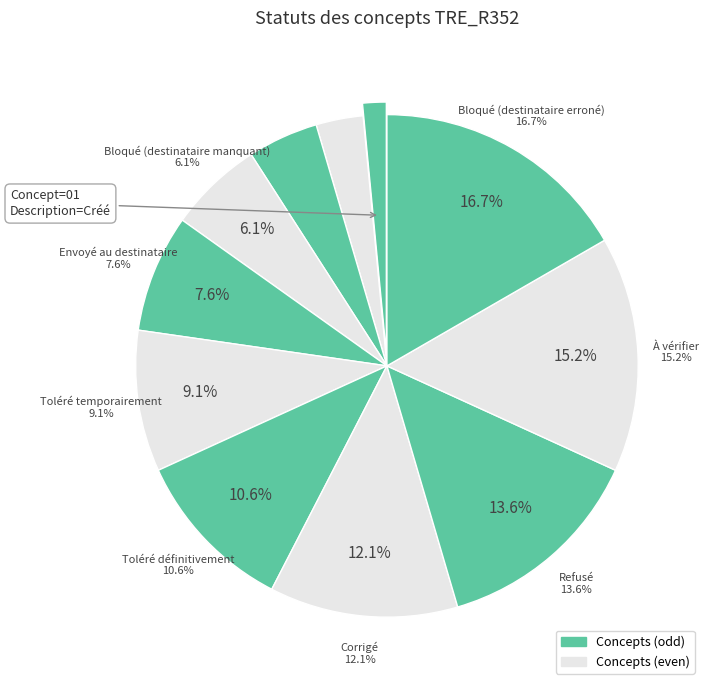

Is Toléré définitivement the majority of the pie?

No